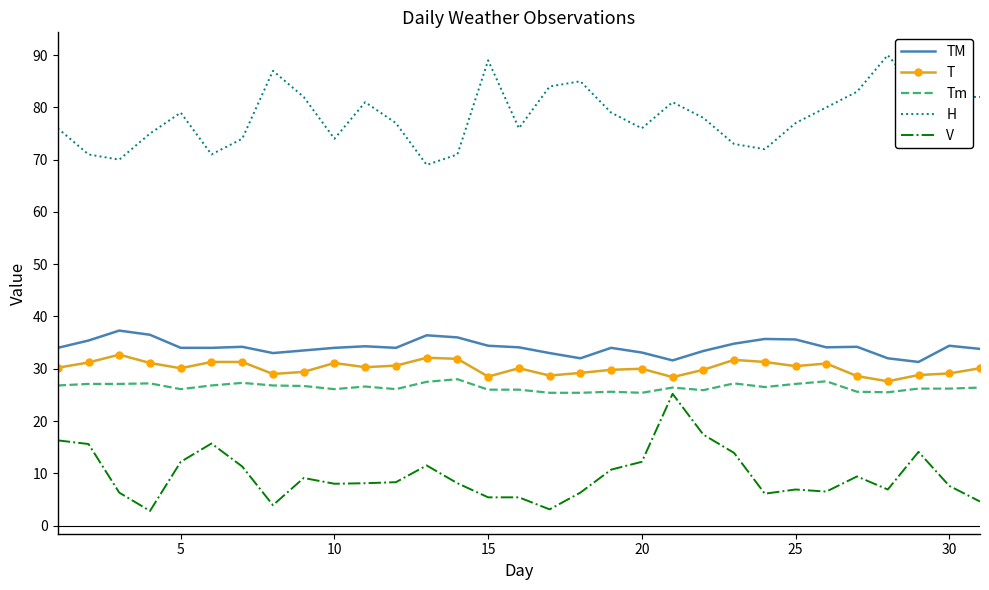

What is the lowest value of the TM series?

31.3